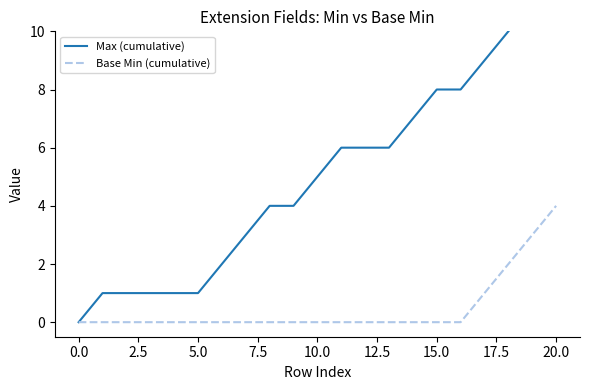

What are all the series names shown in the legend?

Max (cumulative), Base Min (cumulative)